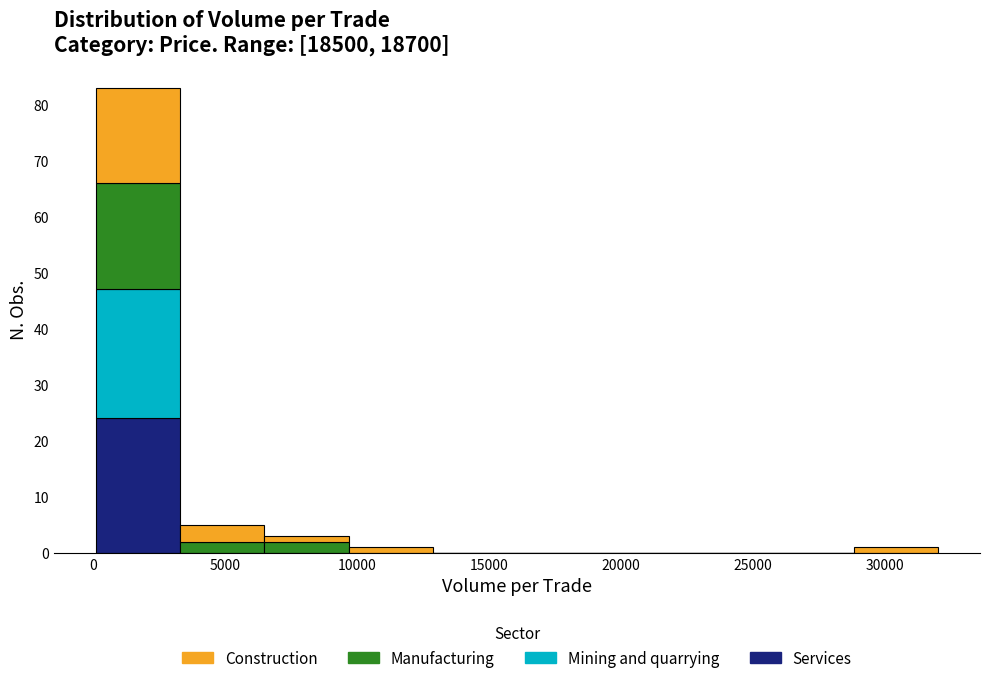

Which range on the x-axis has the tallest stacked bar (by total height)?

0 to 3500